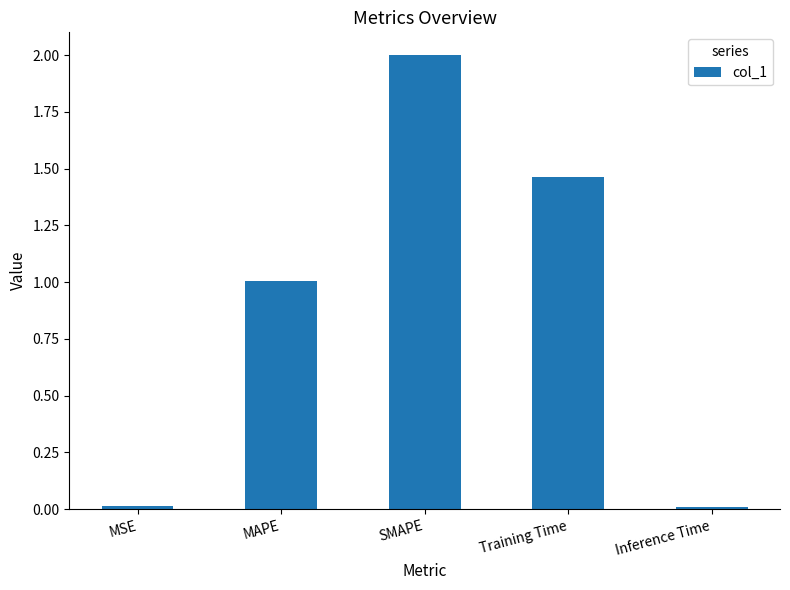

How many values exceed 1?

3